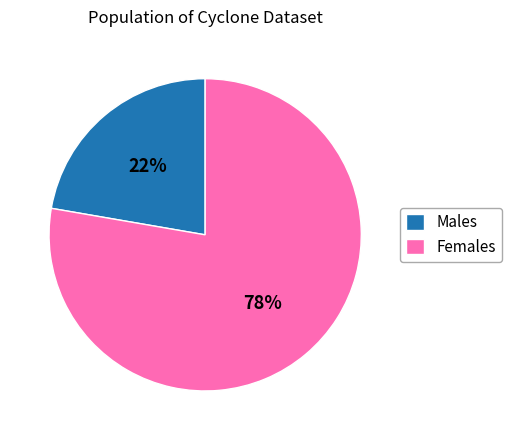

What percentage is the Males slice, to the nearest percent?

22%